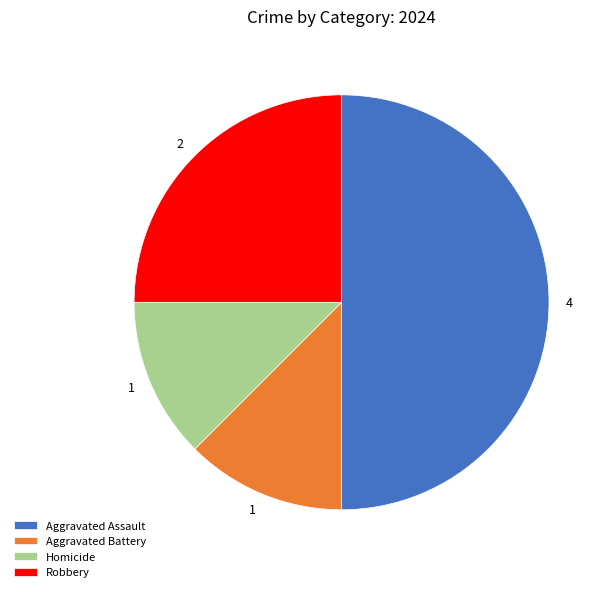

What is the largest slice in the pie chart?

Aggravated Assault